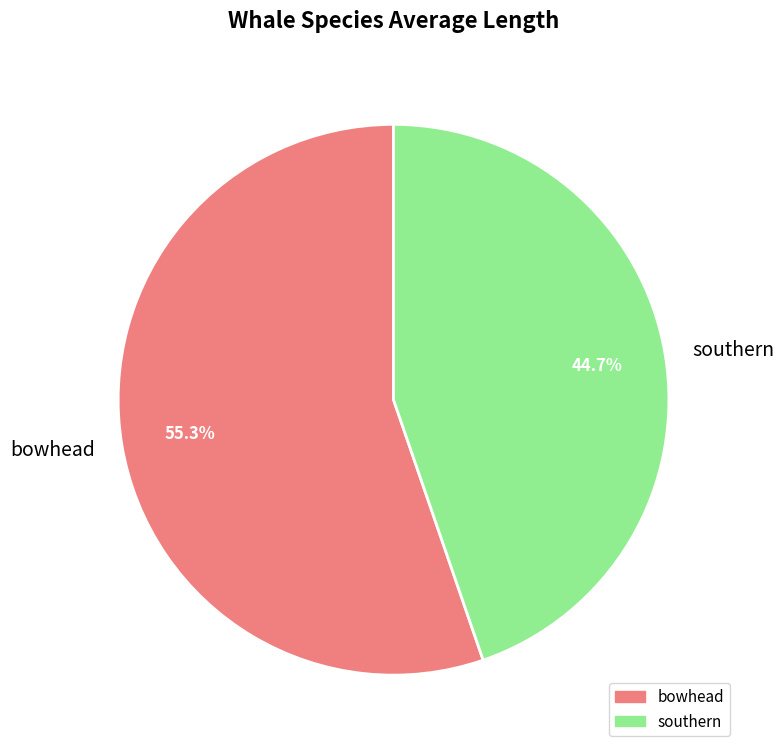

Between southern and bowhead, which is larger?

bowhead